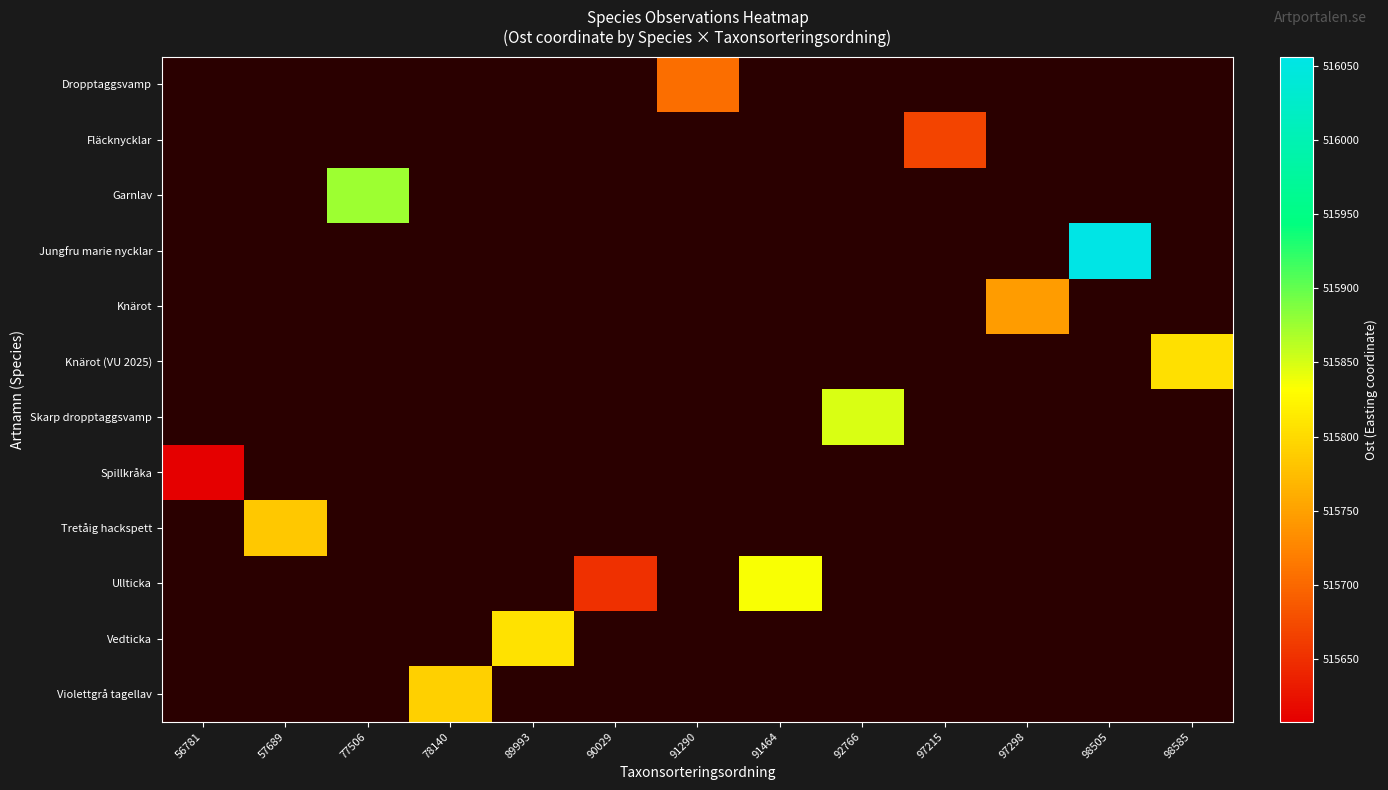

Rank the series at 91290 from lowest to highest value.

Dropptaggsvamp, Fläcknycklar, Garnlav, Jungfru marie nycklar, Knärot, Knärot (VU 2025), Skarp dropptaggsvamp, Spillkråka, Tretåig hackspett, Ullticka, Vedticka, Violettgrå tagellav